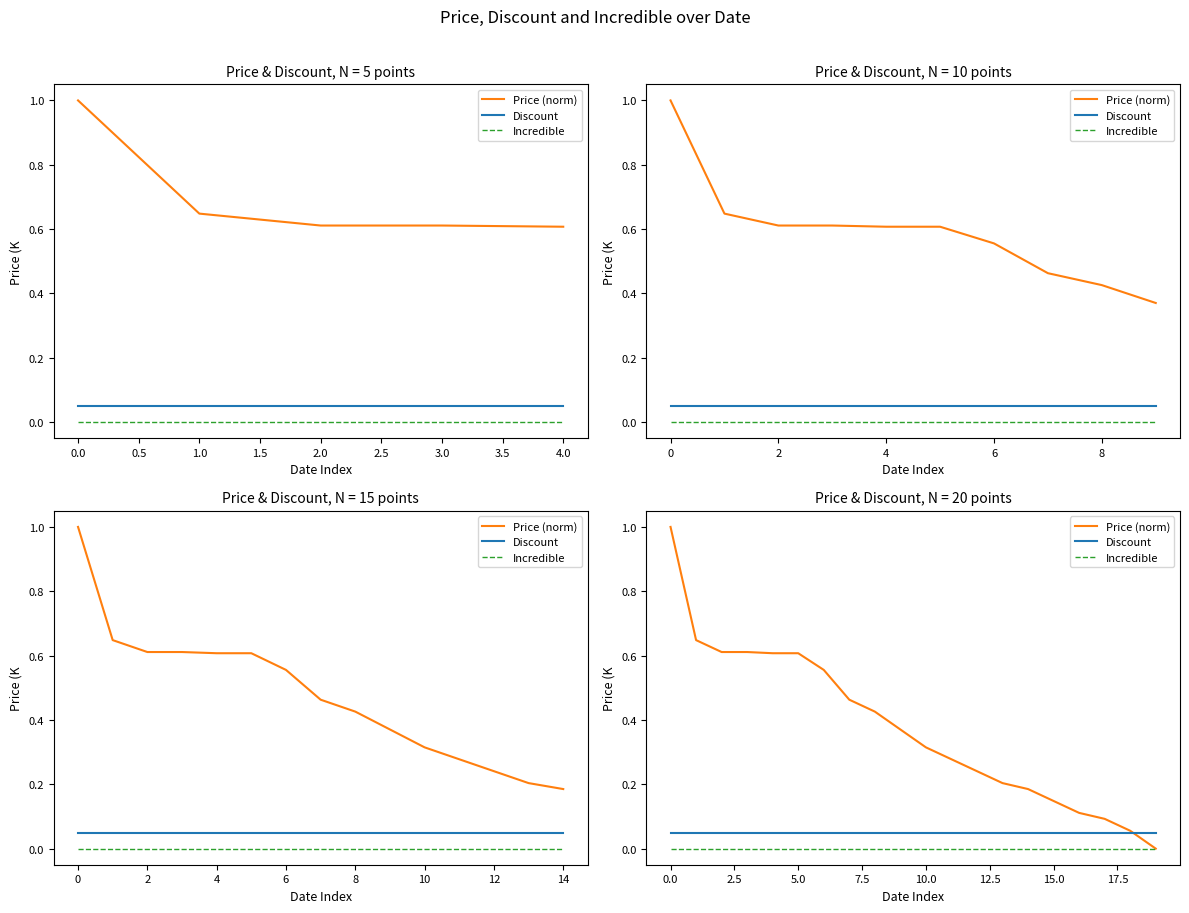

Count the number of categories in the chart.

20